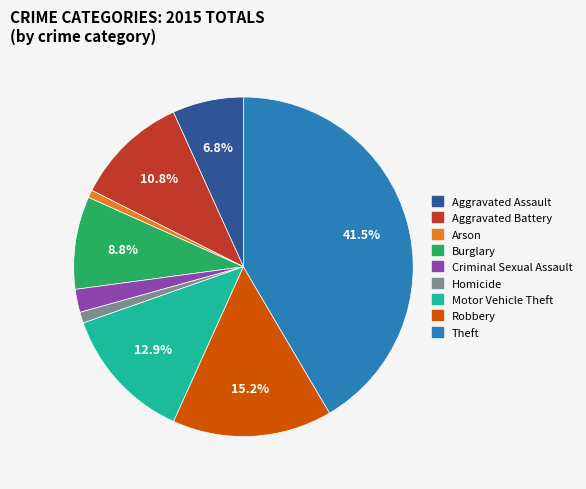

Which has a higher value, Criminal Sexual Assault or Theft?

Theft